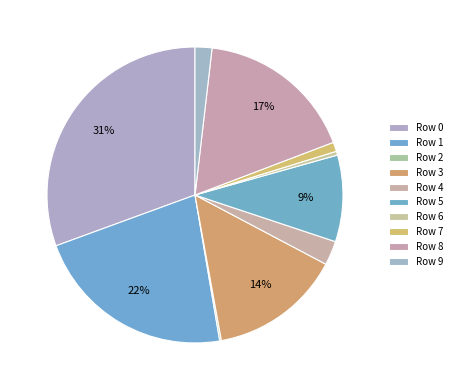

True or false: Row 6 accounts for 1% of the total.

False